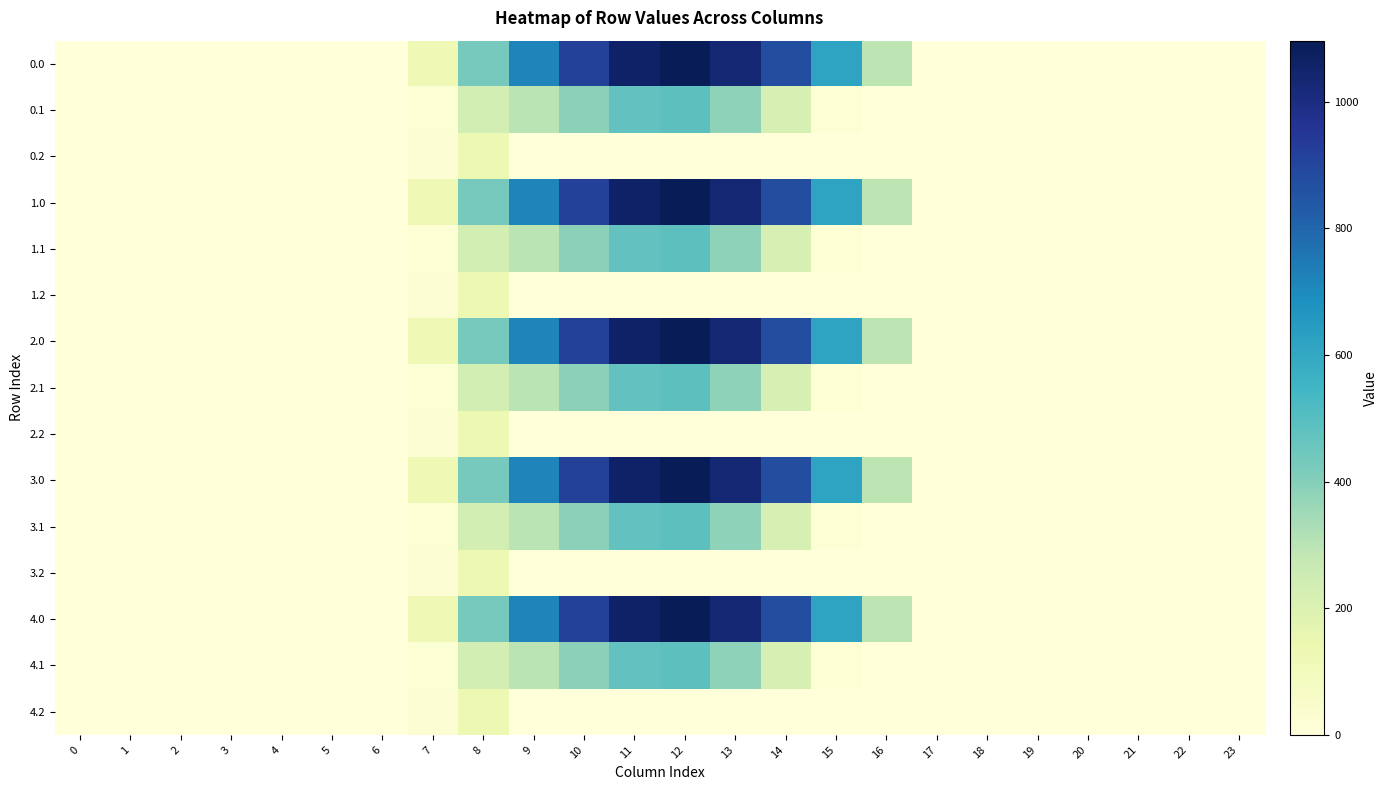

Reading right to left, extract all data points from this chart.

0.0: 23=0.0	22=0.0	21=0.0	20=0.0	19=0.0	18=0.0	17=0.0	16=294.5	15=615.9	14=870.6	13=1032.9	12=1096.7	11=1060.3	10=916.2	9=716.9	8=430.3	7=120.6	6=0.0	5=0.0	4=0.0	3=0.0	2=0.0	1=0.0	0=0.0
0.1: 23=0.0	22=0.0	21=0.0	20=0.0	19=0.0	18=0.0	17=0.0	16=0.0	15=17.3	14=219.2	13=382.7	12=485.4	11=471.7	10=388.1	9=295.9	8=227.5	7=17.7	6=0.0	5=0.0	4=0.0	3=0.0	2=0.0	1=0.0	0=0.0
0.2: 23=0.0	22=0.0	21=0.0	20=0.0	19=0.0	18=0.0	17=0.0	16=0.0	15=0.0	14=0.0	13=0.0	12=0.0	11=0.0	10=0.0	9=0.0	8=134.2	7=22.3	6=0.0	5=0.0	4=0.0	3=0.0	2=0.0	1=0.0	0=0.0
1.0: 23=0.0	22=0.0	21=0.0	20=0.0	19=0.0	18=0.0	17=0.0	16=294.5	15=615.9	14=870.6	13=1032.9	12=1096.7	11=1060.3	10=916.2	9=716.9	8=430.3	7=120.6	6=0.0	5=0.0	4=0.0	3=0.0	2=0.0	1=0.0	0=0.0
1.1: 23=0.0	22=0.0	21=0.0	20=0.0	19=0.0	18=0.0	17=0.0	16=0.0	15=17.3	14=219.2	13=382.7	12=485.4	11=471.7	10=388.1	9=295.9	8=227.5	7=17.7	6=0.0	5=0.0	4=0.0	3=0.0	2=0.0	1=0.0	0=0.0
1.2: 23=0.0	22=0.0	21=0.0	20=0.0	19=0.0	18=0.0	17=0.0	16=0.0	15=0.0	14=0.0	13=0.0	12=0.0	11=0.0	10=0.0	9=0.0	8=134.2	7=22.3	6=0.0	5=0.0	4=0.0	3=0.0	2=0.0	1=0.0	0=0.0
2.0: 23=0.0	22=0.0	21=0.0	20=0.0	19=0.0	18=0.0	17=0.0	16=294.5	15=615.9	14=870.6	13=1032.9	12=1096.7	11=1060.3	10=916.2	9=716.9	8=430.3	7=120.6	6=0.0	5=0.0	4=0.0	3=0.0	2=0.0	1=0.0	0=0.0
2.1: 23=0.0	22=0.0	21=0.0	20=0.0	19=0.0	18=0.0	17=0.0	16=0.0	15=17.3	14=219.2	13=382.7	12=485.4	11=471.7	10=388.1	9=295.9	8=227.5	7=17.7	6=0.0	5=0.0	4=0.0	3=0.0	2=0.0	1=0.0	0=0.0
2.2: 23=0.0	22=0.0	21=0.0	20=0.0	19=0.0	18=0.0	17=0.0	16=0.0	15=0.0	14=0.0	13=0.0	12=0.0	11=0.0	10=0.0	9=0.0	8=134.2	7=22.3	6=0.0	5=0.0	4=0.0	3=0.0	2=0.0	1=0.0	0=0.0
3.0: 23=0.0	22=0.0	21=0.0	20=0.0	19=0.0	18=0.0	17=0.0	16=294.5	15=615.9	14=870.6	13=1032.9	12=1096.7	11=1060.3	10=916.2	9=716.9	8=430.3	7=120.6	6=0.0	5=0.0	4=0.0	3=0.0	2=0.0	1=0.0	0=0.0
3.1: 23=0.0	22=0.0	21=0.0	20=0.0	19=0.0	18=0.0	17=0.0	16=0.0	15=17.3	14=219.2	13=382.7	12=485.4	11=471.7	10=388.1	9=295.9	8=227.5	7=17.7	6=0.0	5=0.0	4=0.0	3=0.0	2=0.0	1=0.0	0=0.0
3.2: 23=0.0	22=0.0	21=0.0	20=0.0	19=0.0	18=0.0	17=0.0	16=0.0	15=0.0	14=0.0	13=0.0	12=0.0	11=0.0	10=0.0	9=0.0	8=134.2	7=22.3	6=0.0	5=0.0	4=0.0	3=0.0	2=0.0	1=0.0	0=0.0
4.0: 23=0.0	22=0.0	21=0.0	20=0.0	19=0.0	18=0.0	17=0.0	16=294.5	15=615.9	14=870.6	13=1032.9	12=1096.7	11=1060.3	10=916.2	9=716.9	8=430.3	7=120.6	6=0.0	5=0.0	4=0.0	3=0.0	2=0.0	1=0.0	0=0.0
4.1: 23=0.0	22=0.0	21=0.0	20=0.0	19=0.0	18=0.0	17=0.0	16=0.0	15=17.3	14=219.2	13=382.7	12=485.4	11=471.7	10=388.1	9=295.9	8=227.5	7=17.7	6=0.0	5=0.0	4=0.0	3=0.0	2=0.0	1=0.0	0=0.0
4.2: 23=0.0	22=0.0	21=0.0	20=0.0	19=0.0	18=0.0	17=0.0	16=0.0	15=0.0	14=0.0	13=0.0	12=0.0	11=0.0	10=0.0	9=0.0	8=134.2	7=22.3	6=0.0	5=0.0	4=0.0	3=0.0	2=0.0	1=0.0	0=0.0